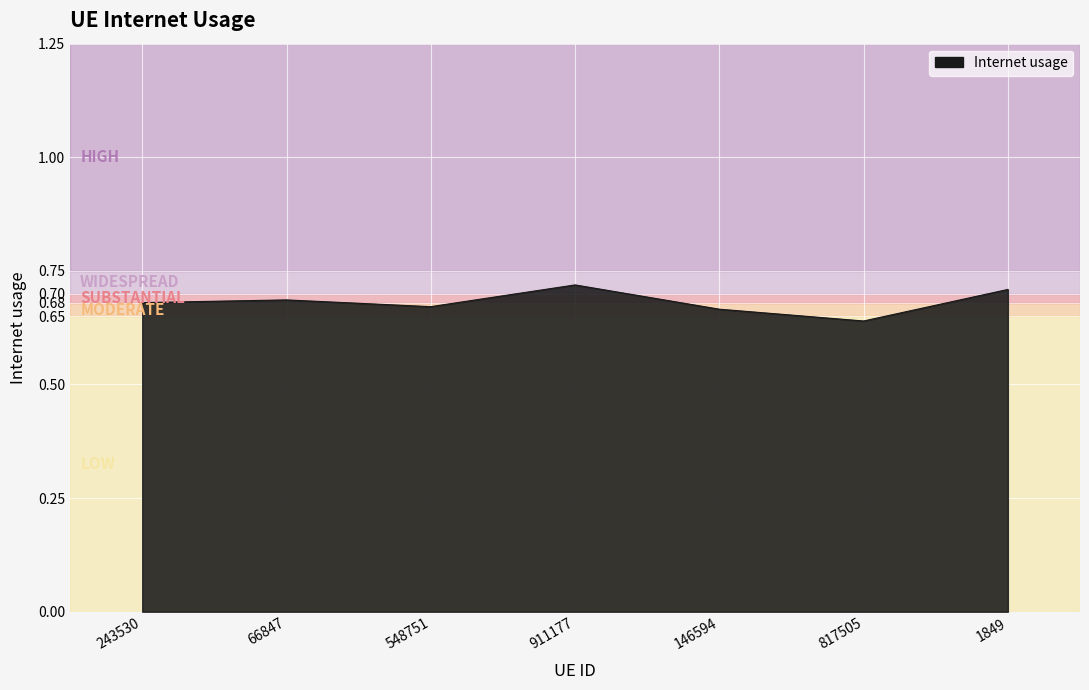

What position from the left is 146594?

5